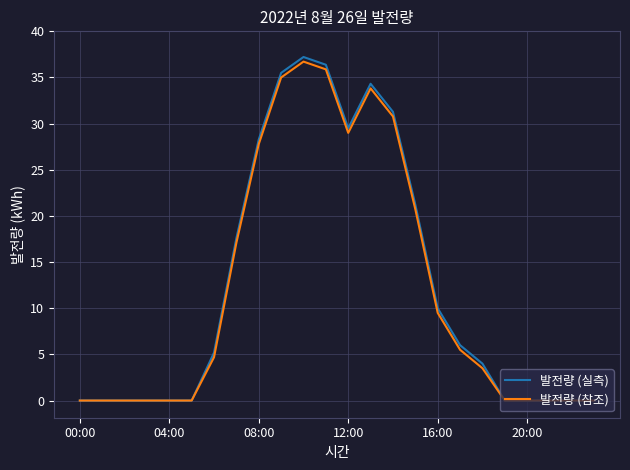

Which series has the widest spread of values?

발전량 (실측)